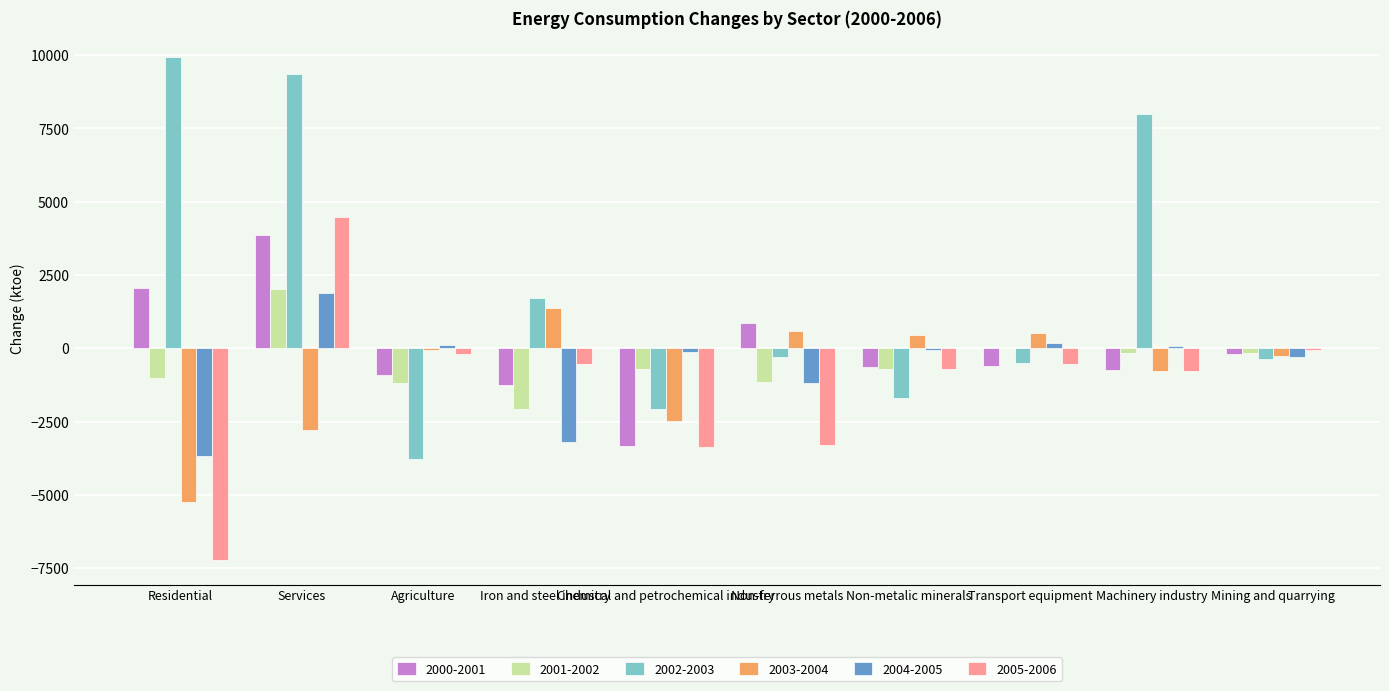

What is the sum of the 2000-2001 values at Services and Chemical and petrochemical industry?

518.5